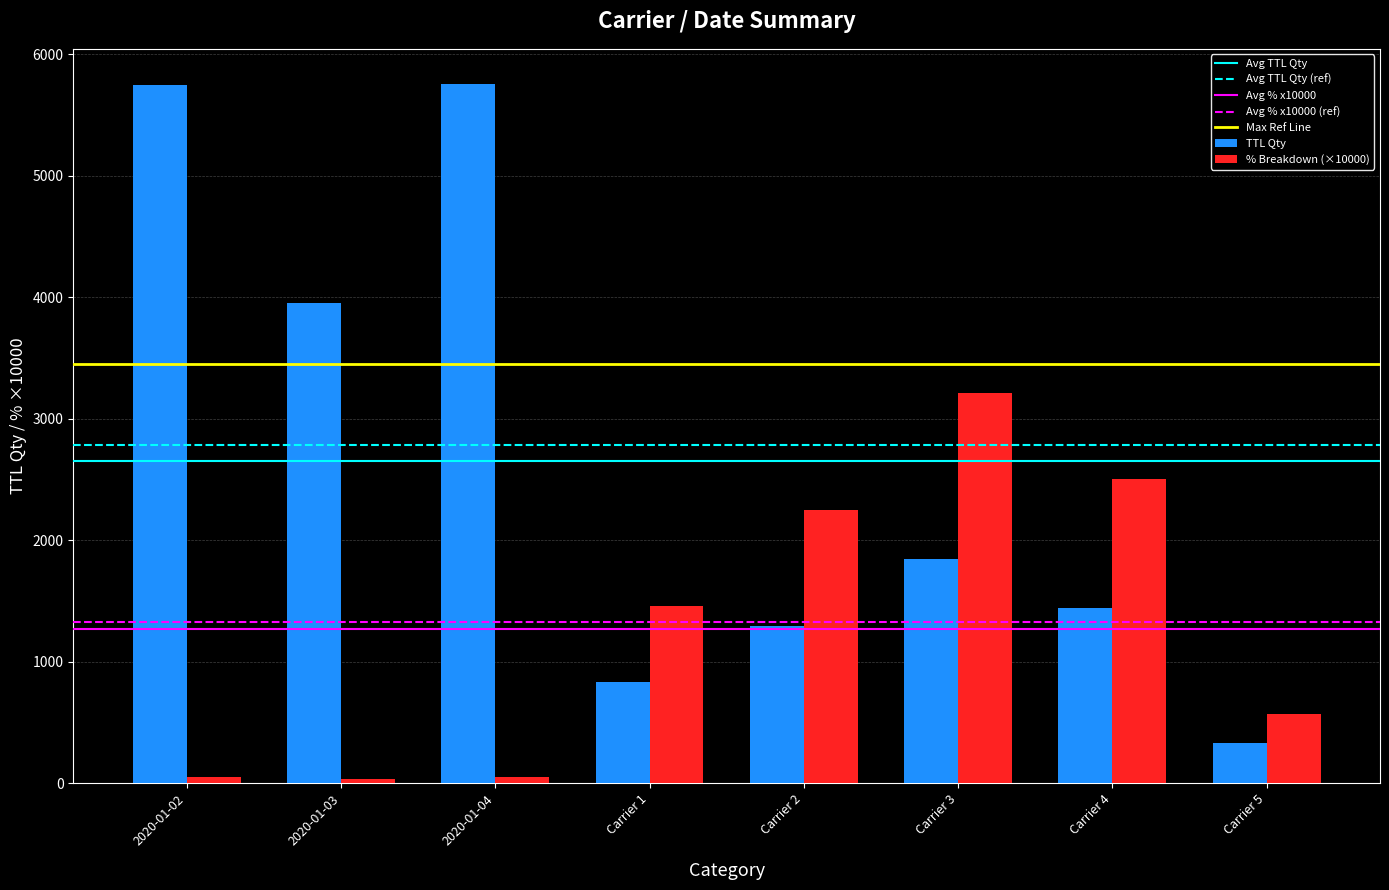

How many groups of bars are there?

8